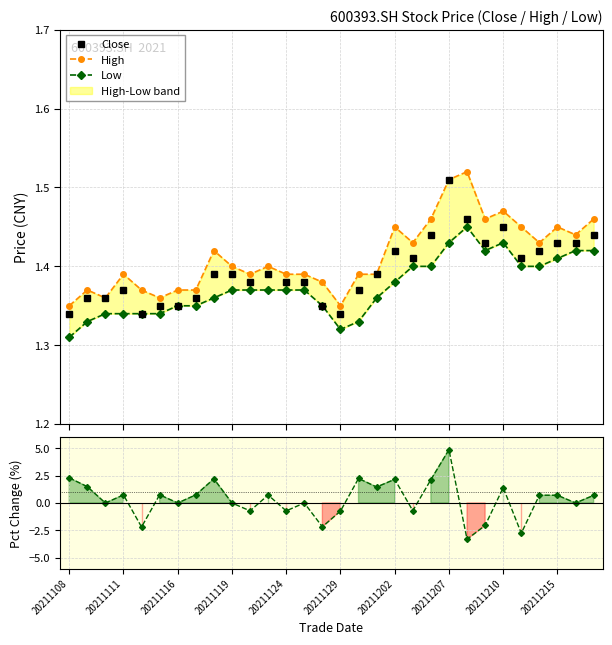

Count the Close values in the range 1 to 2.

30